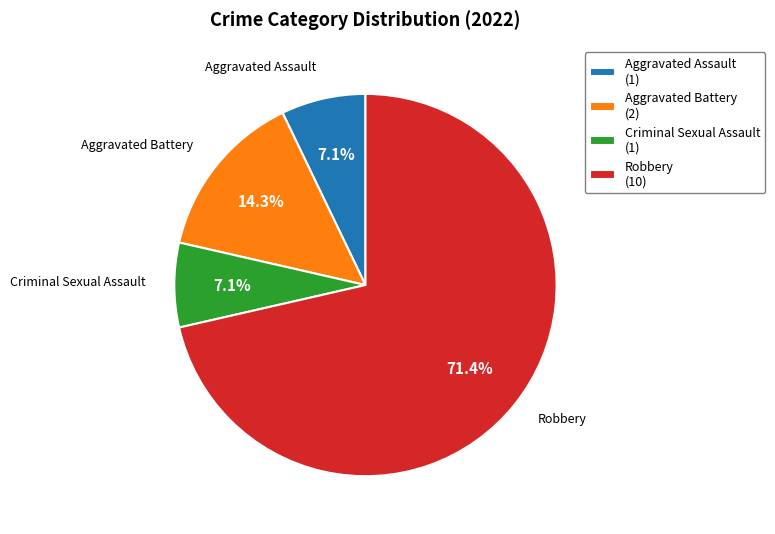

What percentage is the Criminal Sexual Assault slice, to the nearest percent?

7%